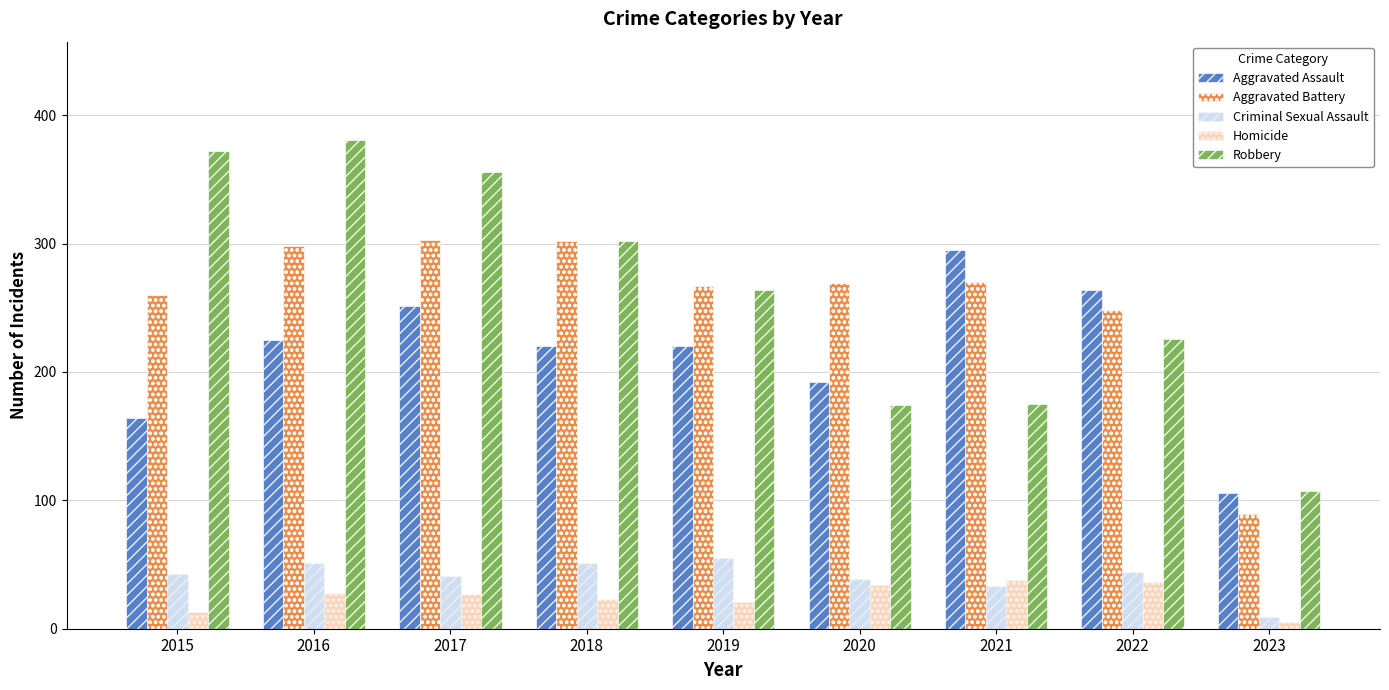

What is the difference between the Aggravated Assault values at 2019 and 2020?

28